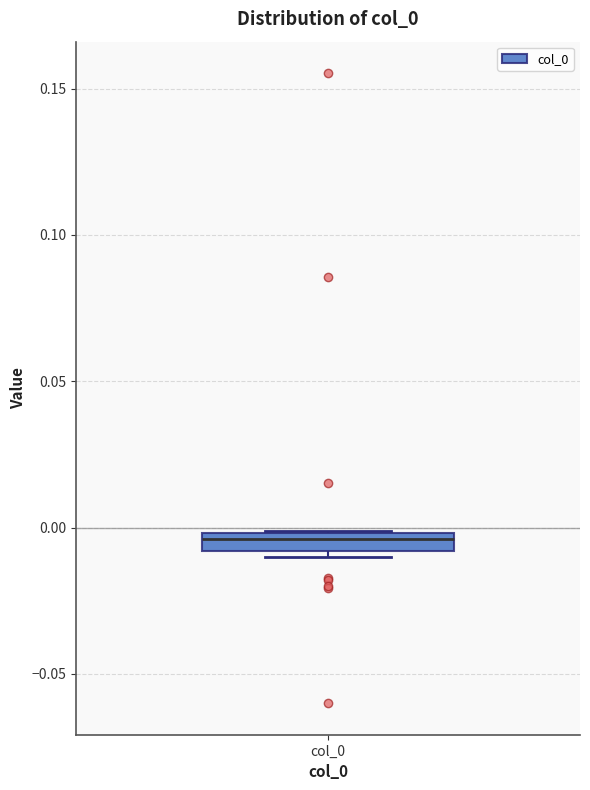

Where is the upper edge of the box for col_0 on the y-axis? The values are not printed on the chart, so give them approximately, as read against the axis.

0.000